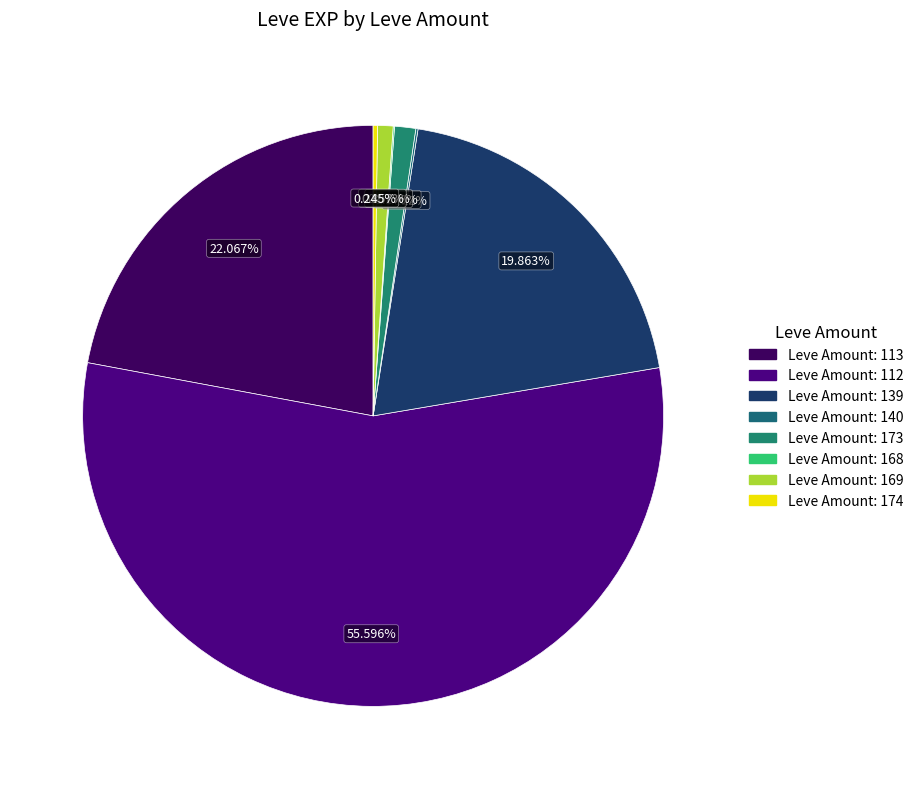

Which slice is the smallest?

Leve Amount: 140